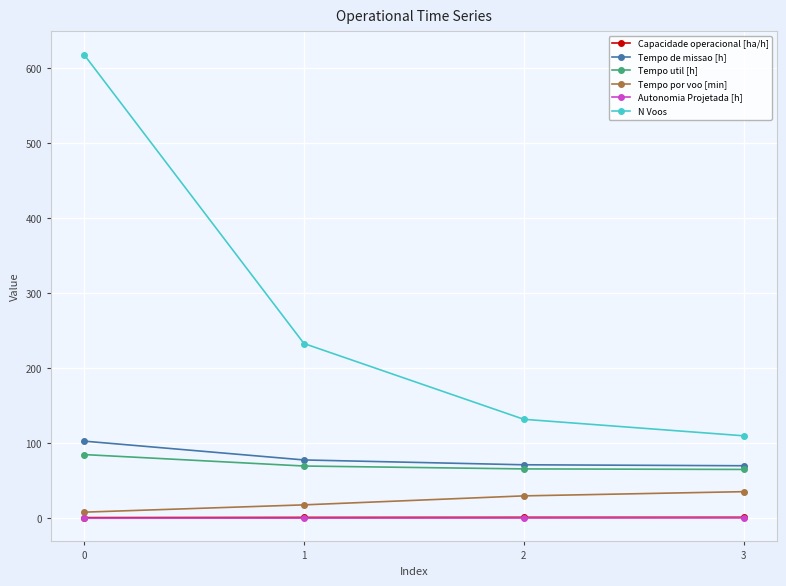

List the labels in order of Tempo por voo [min] value, largest first.

3, 2, 1, 0